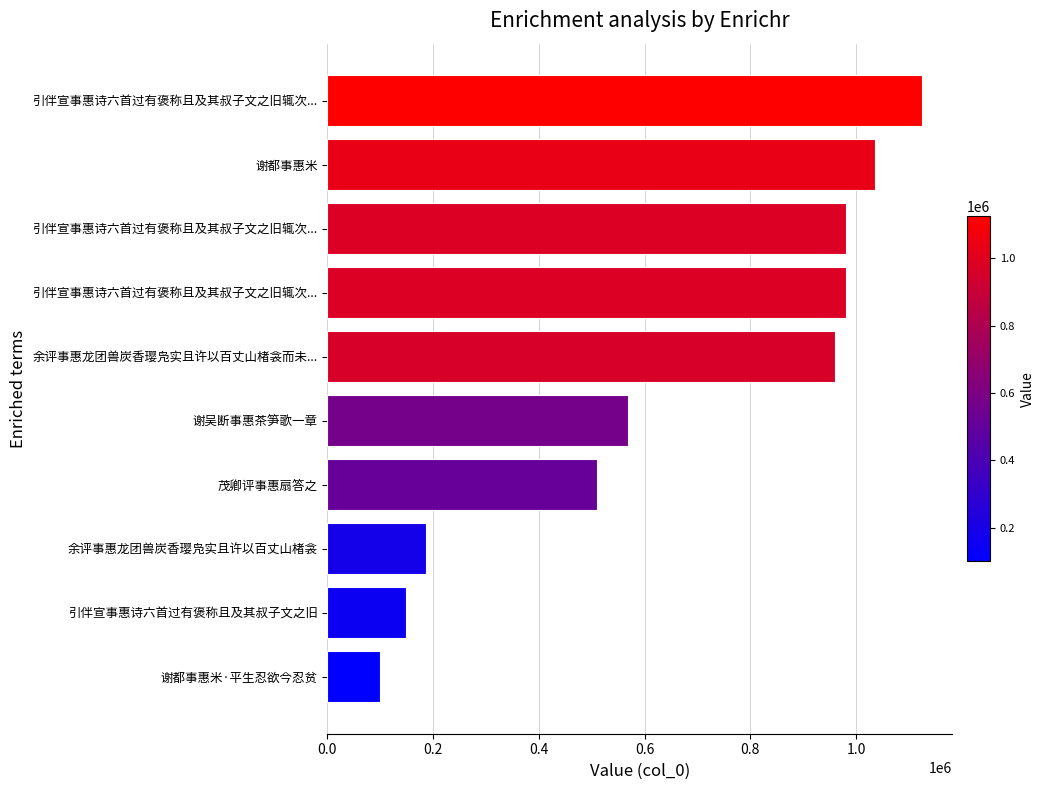

Are the bars horizontal?

Yes